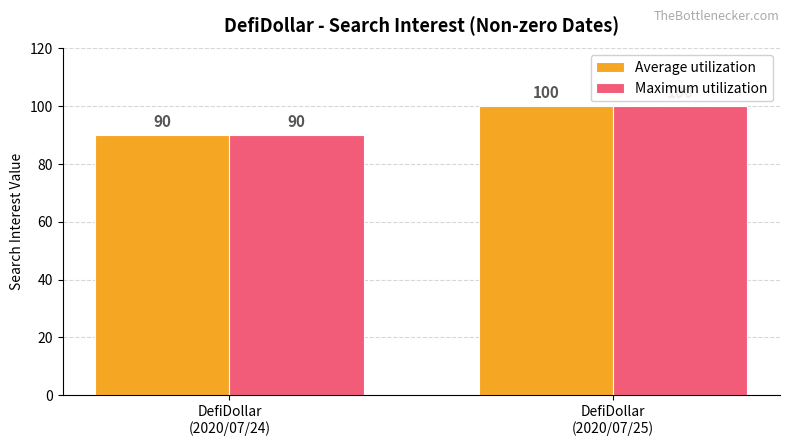

True or false: Average utilization has a value of 117 at DefiDollar
(2020/07/24).

False